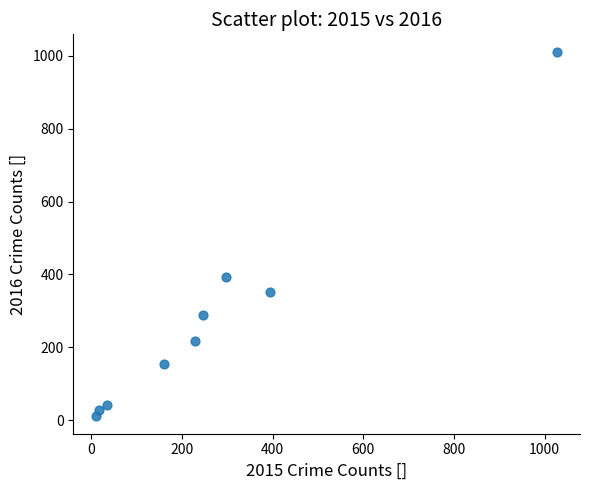

What is the range of X values (max minus min)?

1016